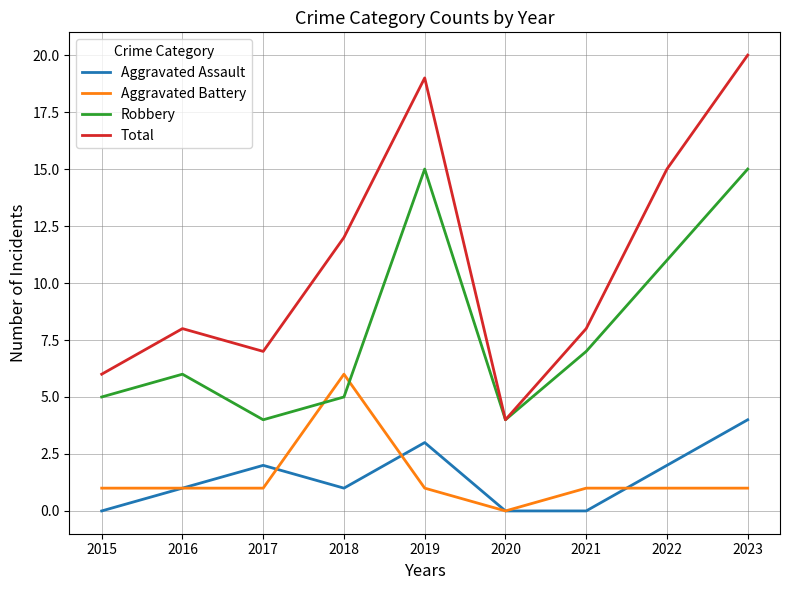

True or false: Robbery and Aggravated Assault intersect in this chart.

False